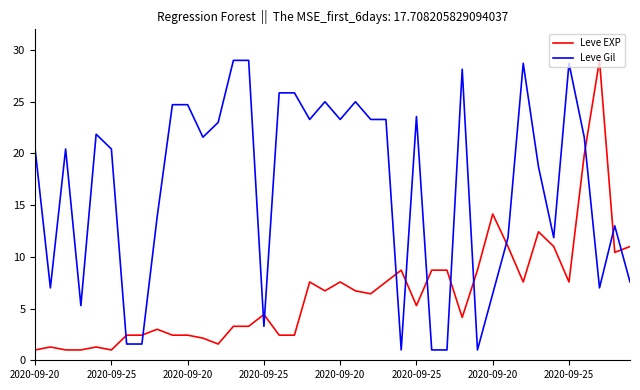

What are all the series names shown in the legend?

Leve EXP, Leve Gil